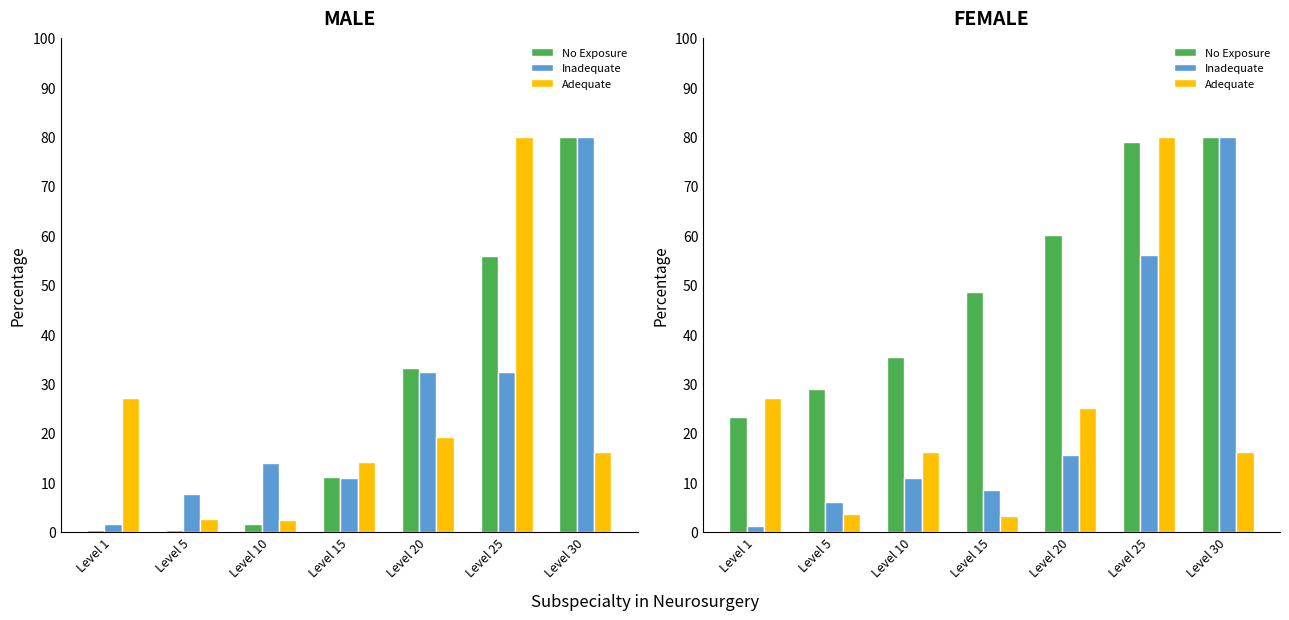

Does the chart contain stacked bars?

No